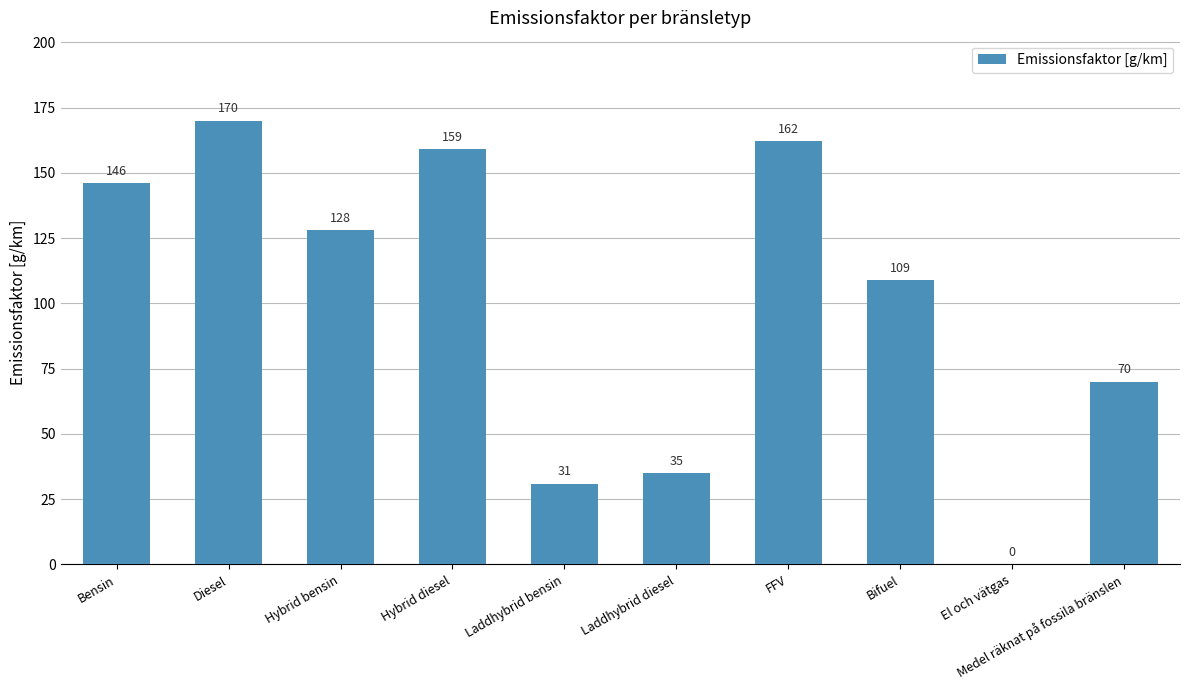

The value at Laddhybrid diesel is 35. True or false?

True